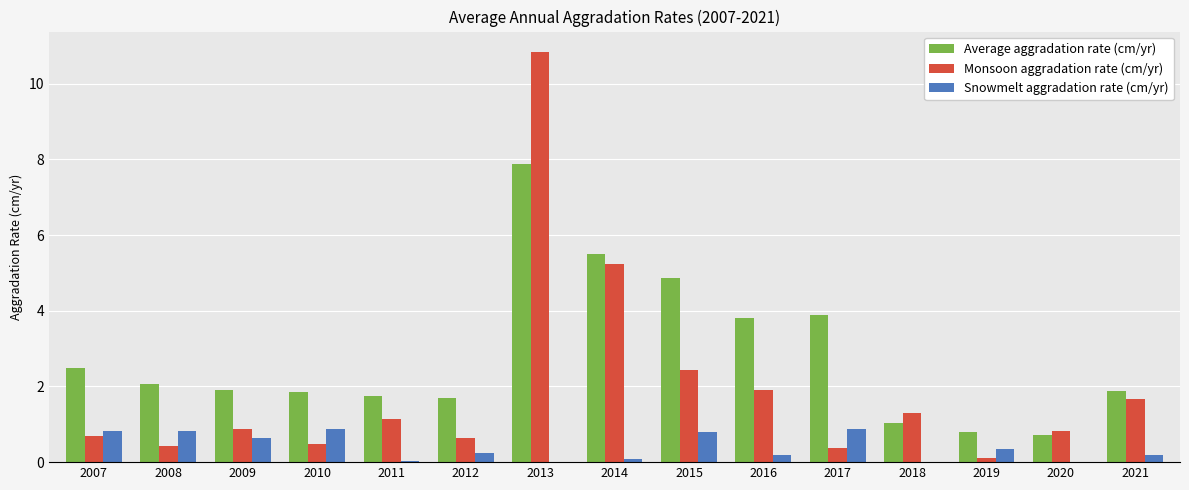

What is the spread (max minus min) of values at 2010?

1.4